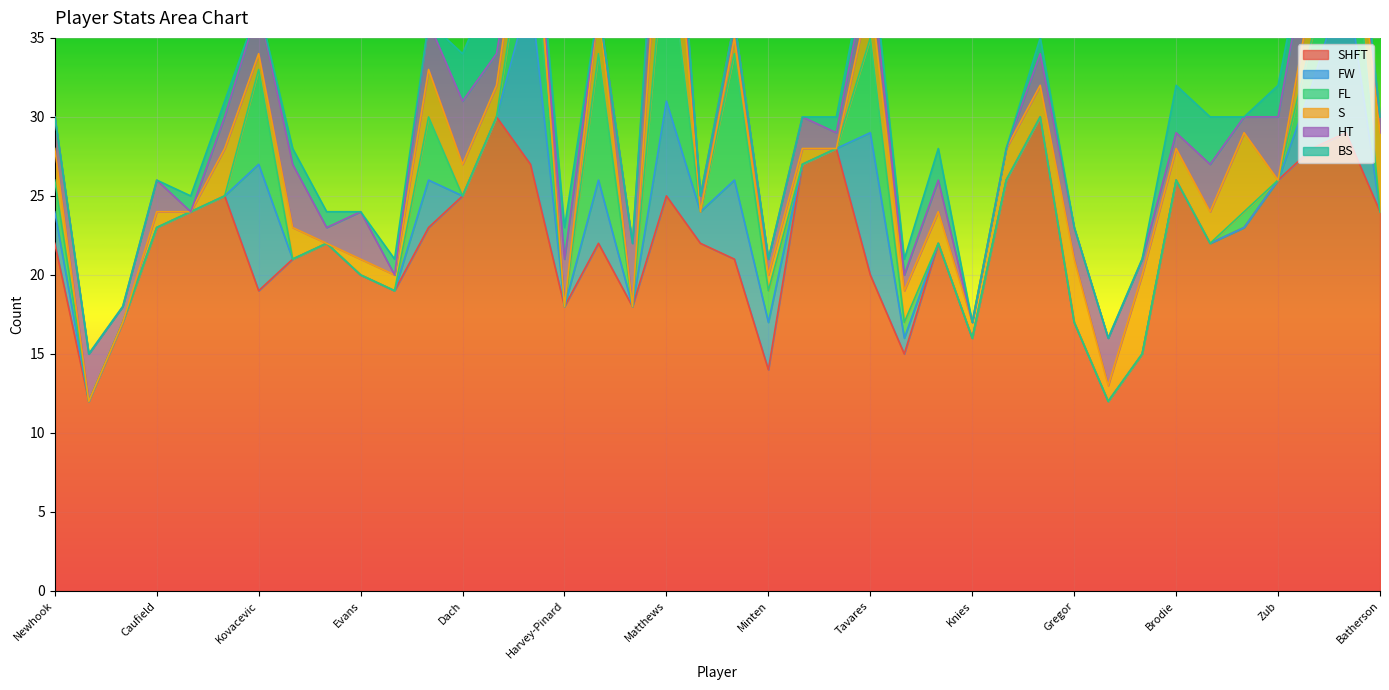

True or false: FL and FW cross at least once.

True